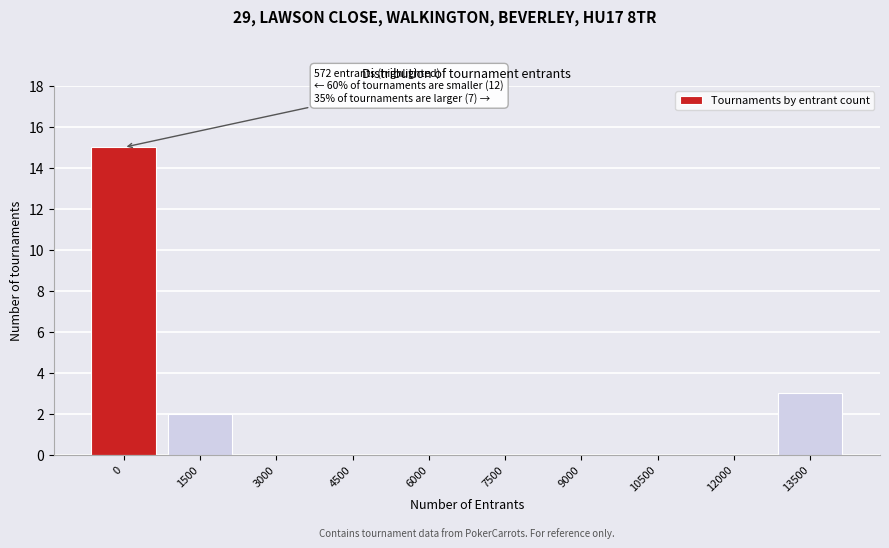

Reading right to left, extract all data points from this chart.

13500=3	12000=0	10500=0	9000=0	7500=0	6000=0	4500=0	3000=0	1500=2	0=15